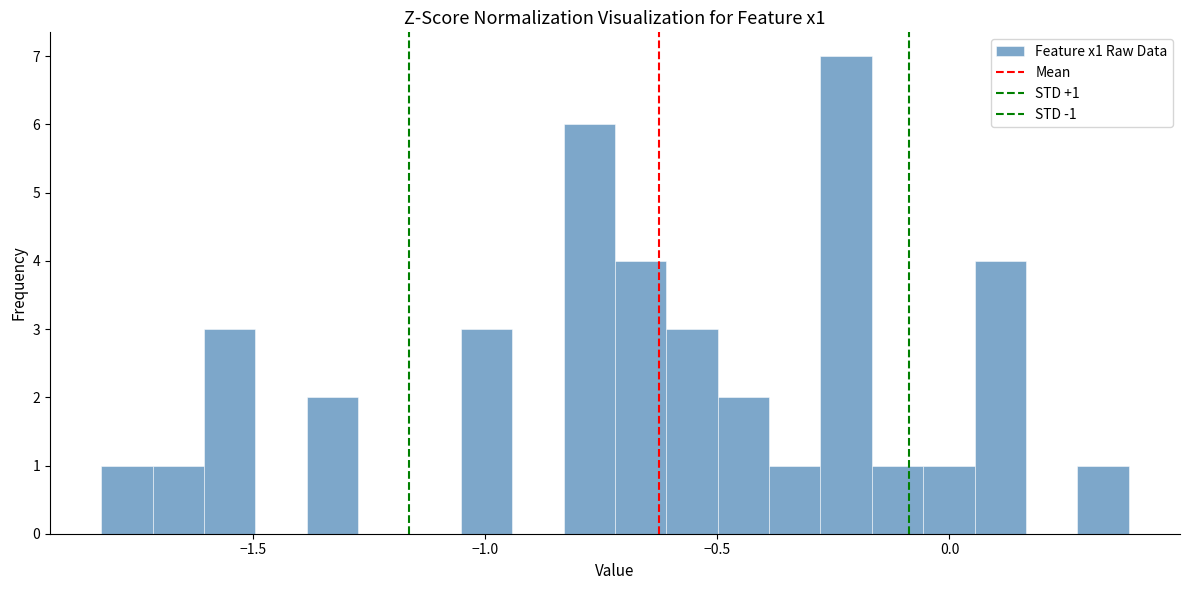

Around what value on the x-axis is the tallest bar? Give the approximate position of its centre, as read against the axis.

-0.20